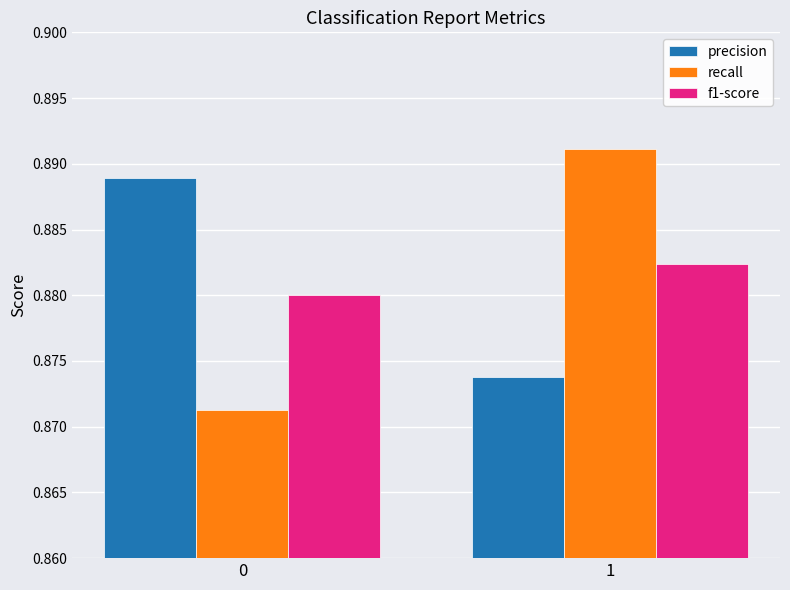

Is it true that recall equals 1.5 at 1?

False